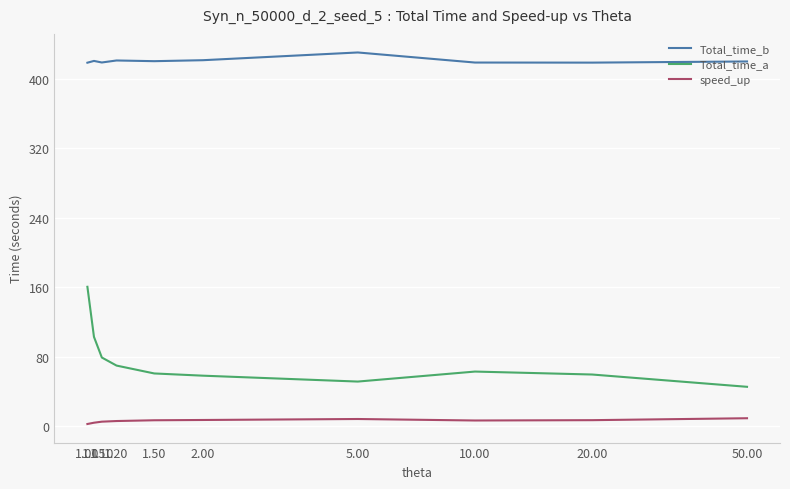

Which series has the largest range (max minus min)?

Total_time_a